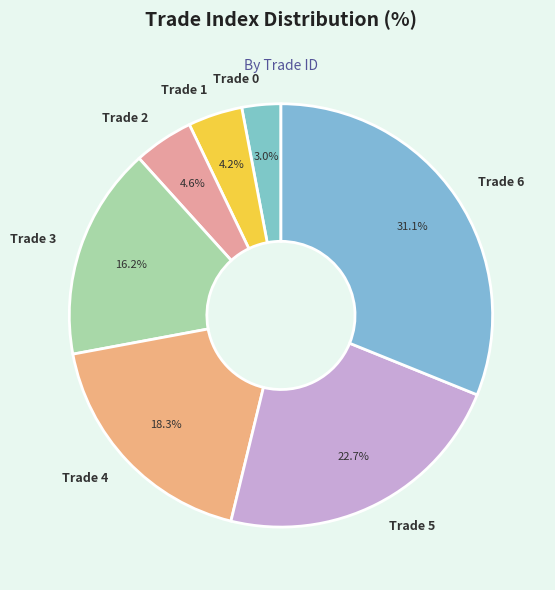

Is there any slice that represents more than half of the pie?

No